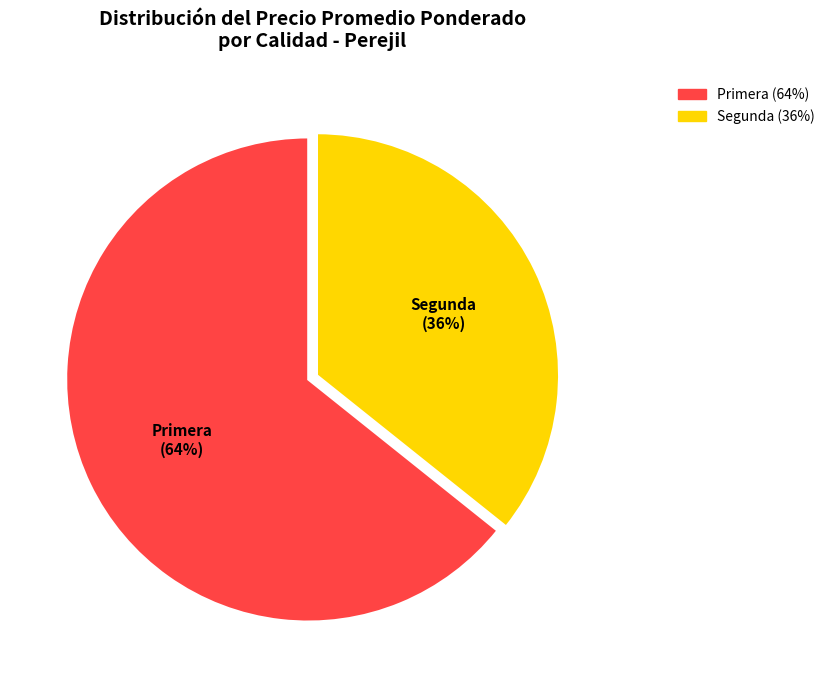

What percentage is the Primera slice, to the nearest percent?

64%